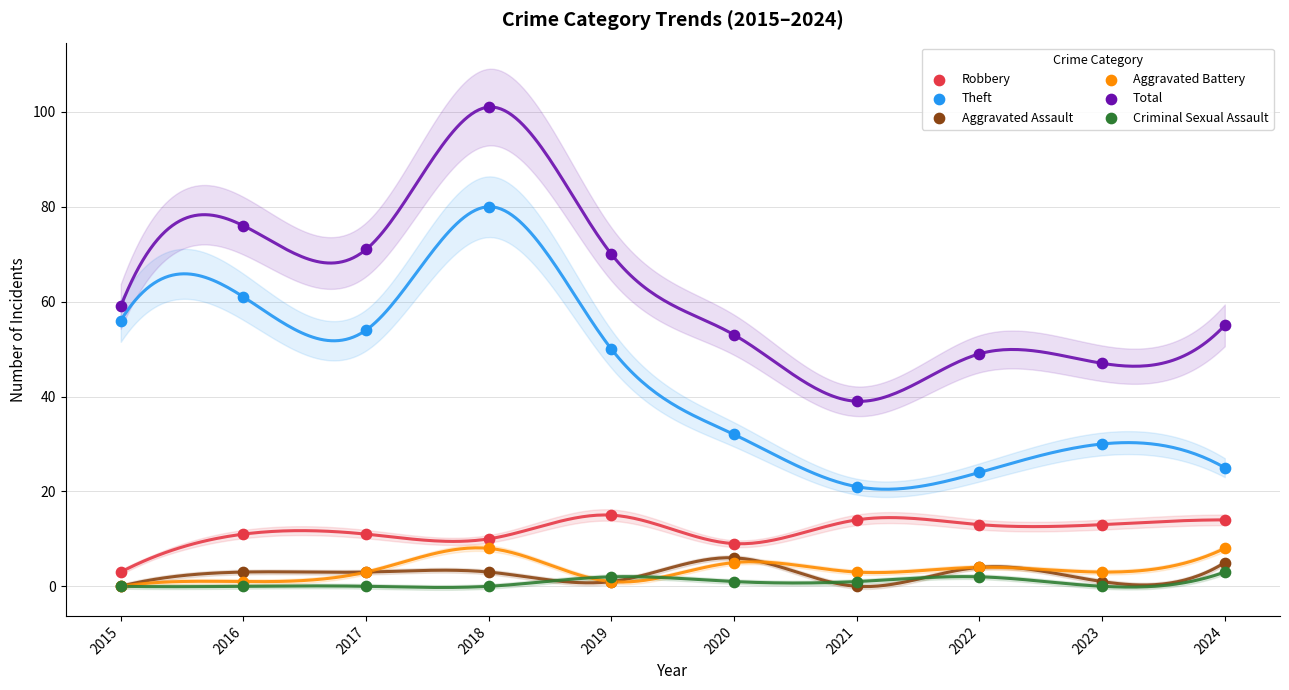

What are all the series names shown in the legend?

Robbery, Theft, Aggravated Assault, Aggravated Battery, Total, Criminal Sexual Assault